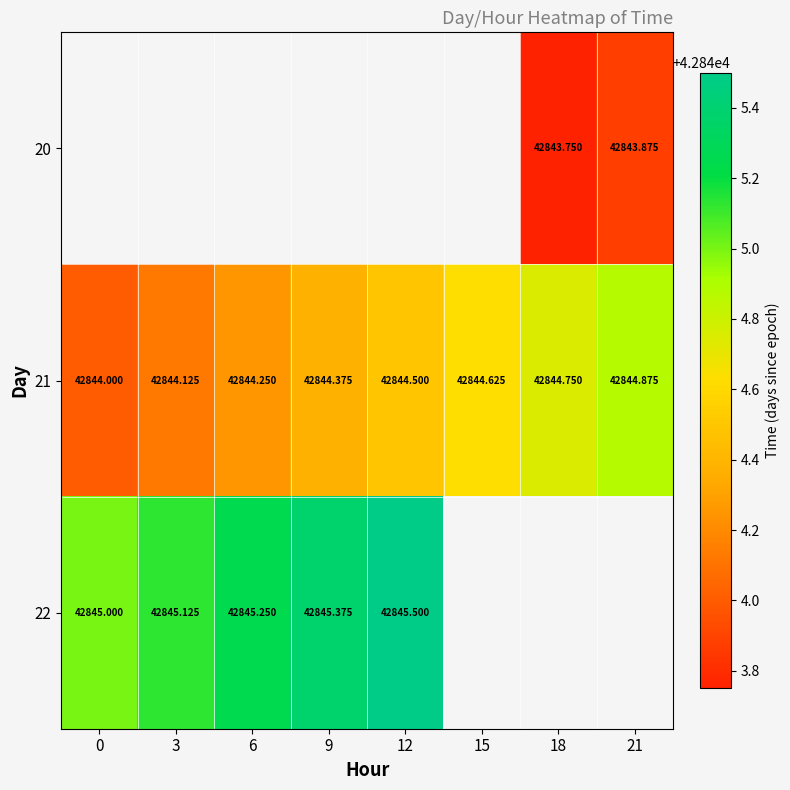

Is the value of 21 at 18 greater than the value of 20 at 18?

Yes